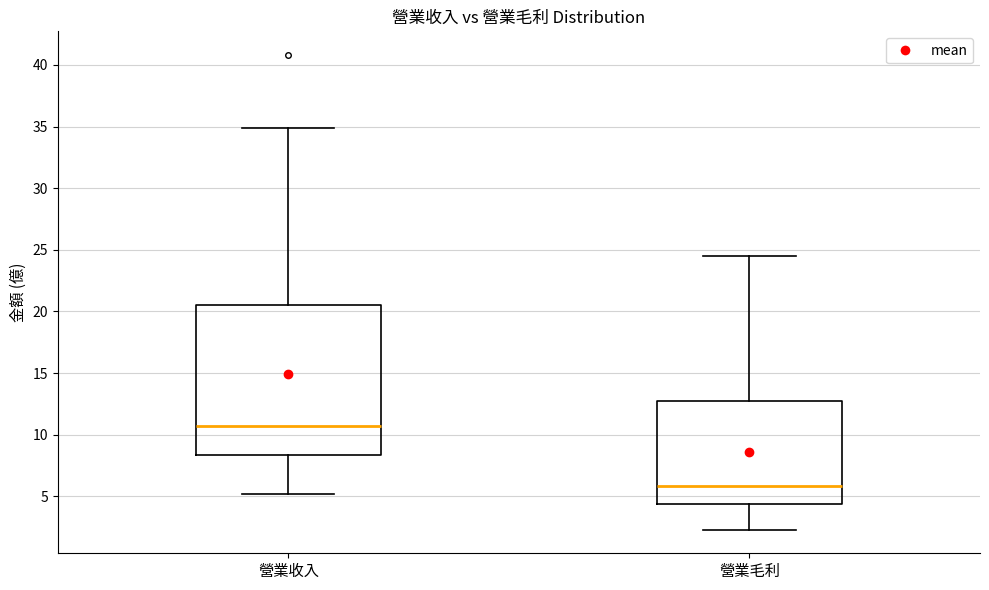

Where does the lower whisker of the box for 營業收入 end on the y-axis? The values are not printed on the chart, so give them approximately, as read against the axis.

5.0